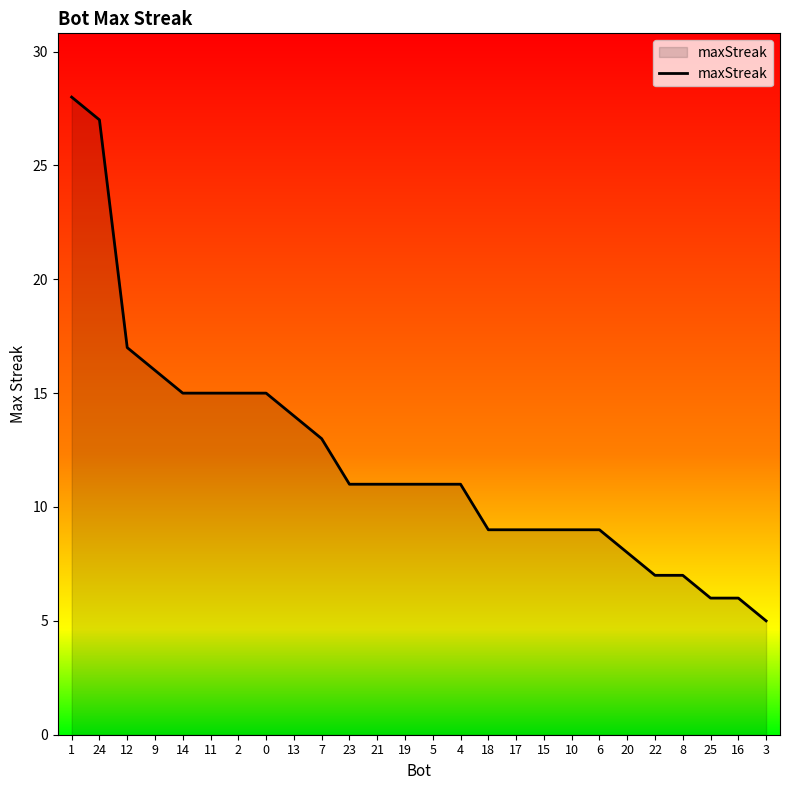

What is the change in value from 4 to 20?

-3